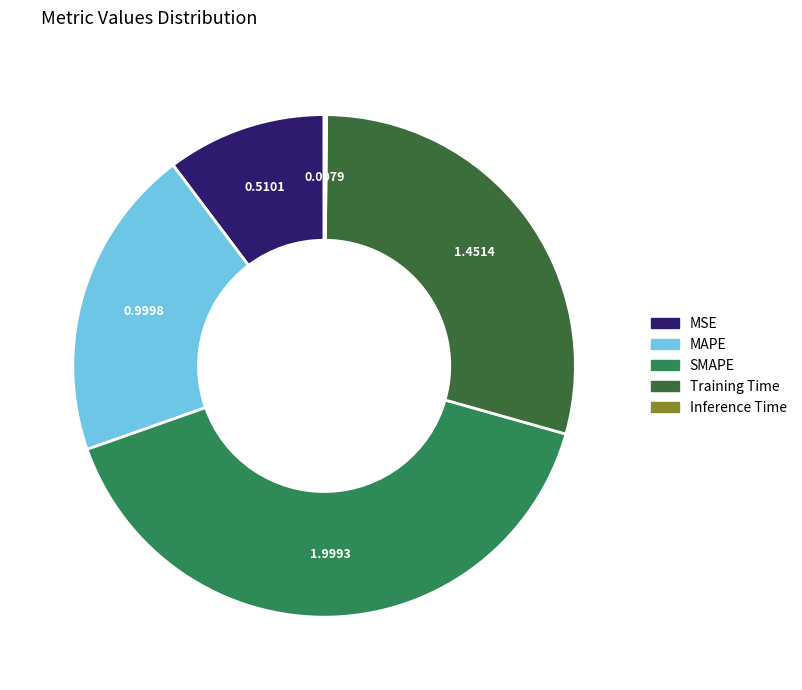

Is there a majority slice in this chart?

No